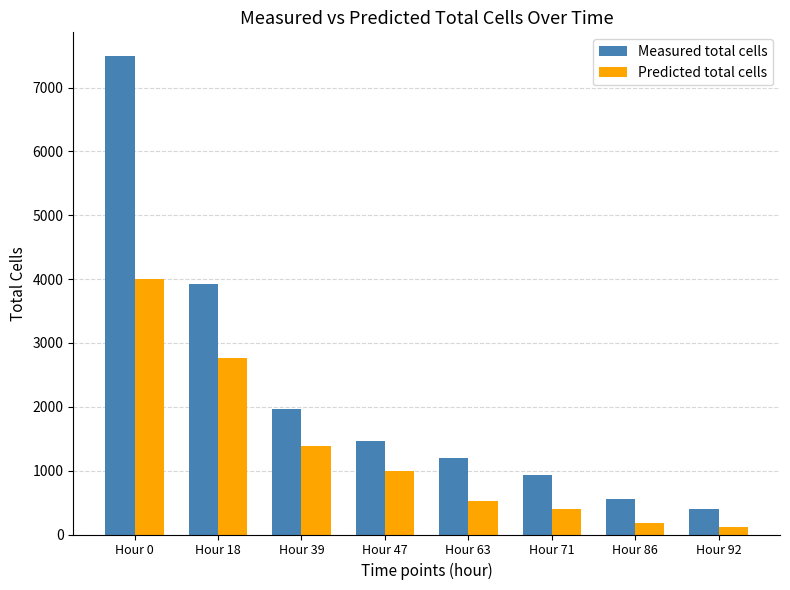

Is the value of Predicted total cells at Hour 18 greater than the value of Measured total cells at Hour 92?

Yes